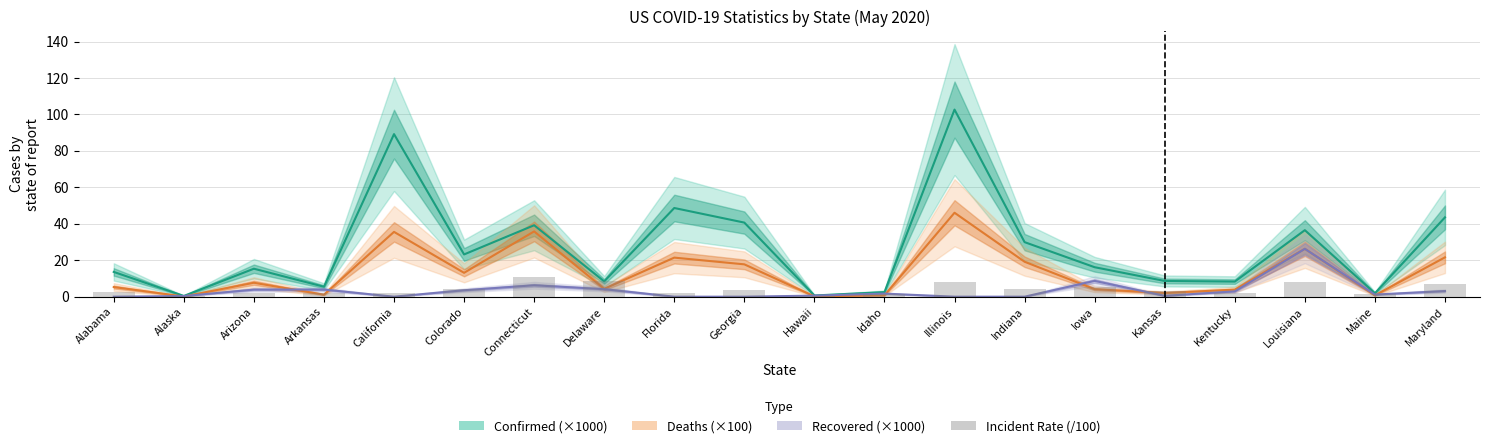

What is the label of the 16th bar from the left?

Kansas